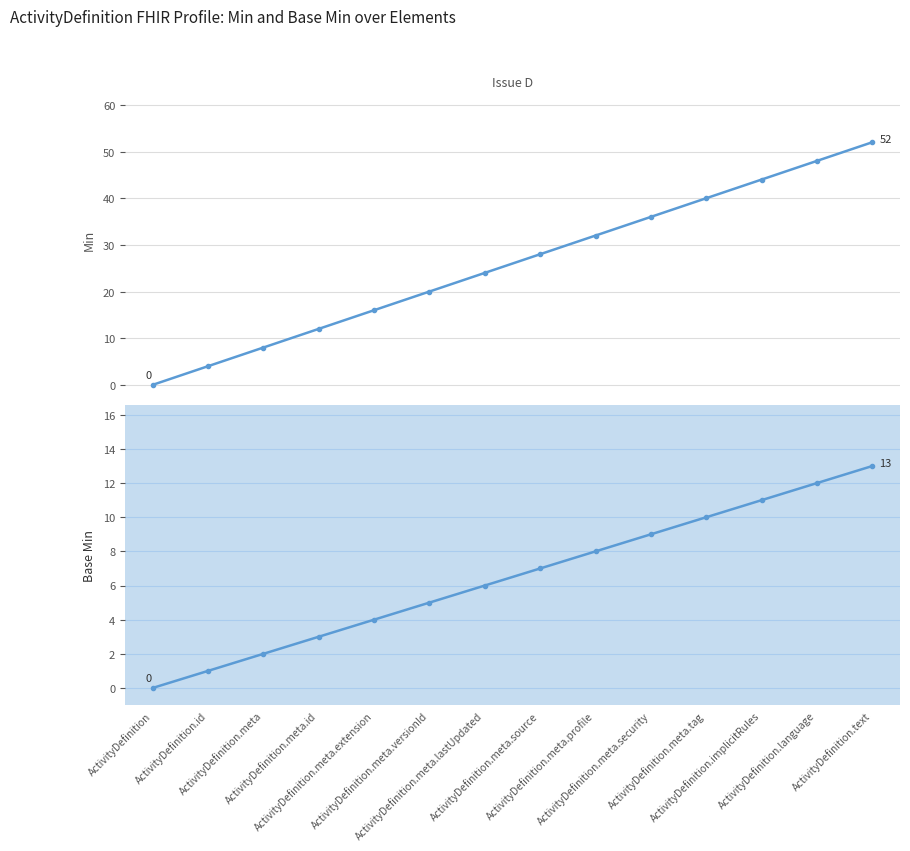

What is the maximum value for Min?

52